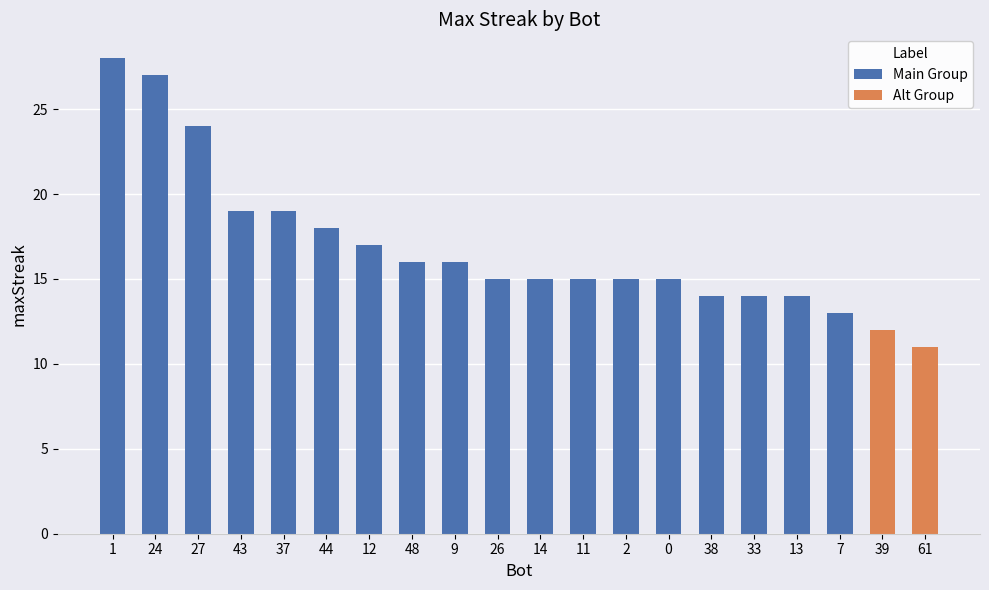

What is the change in value from 24 to 39?

-15